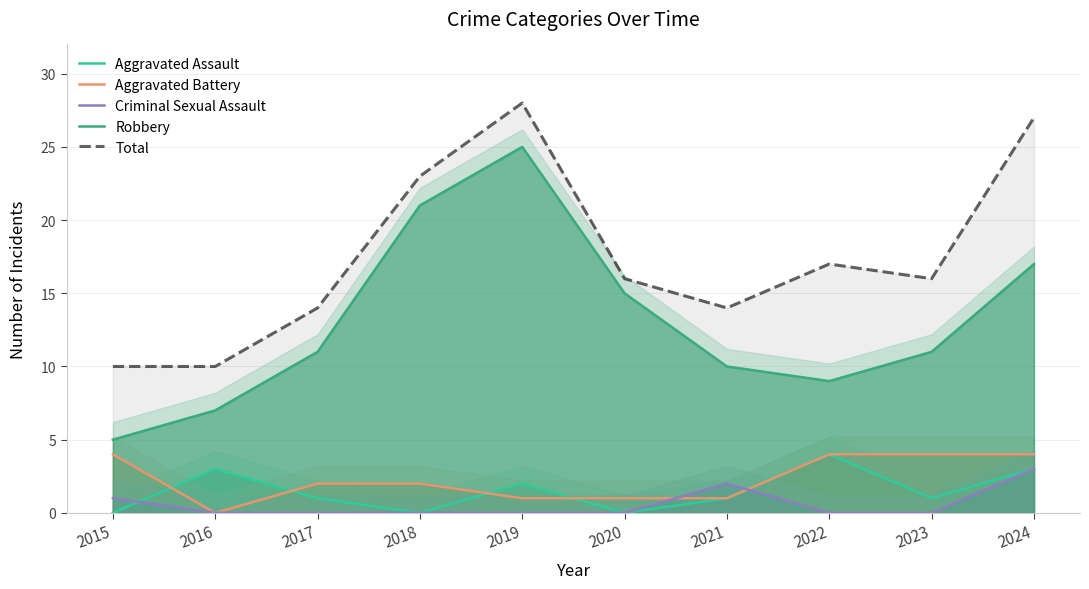

The value of Aggravated Battery at 2022 is 4. True or false?

True